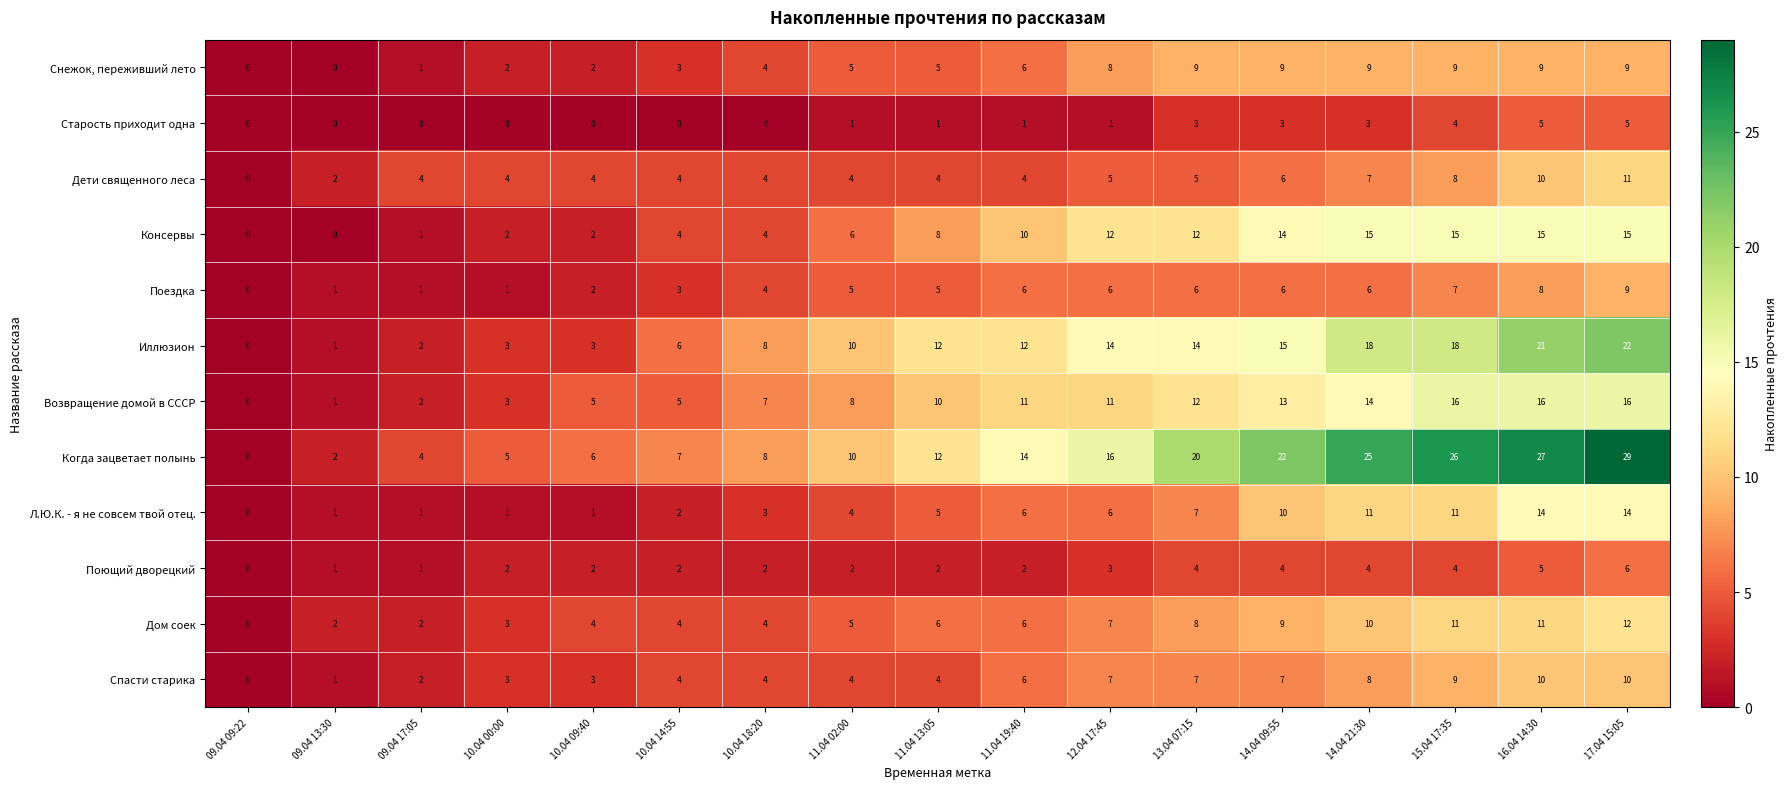

What is the spread (max minus min) of values at 11.04 19:40?

13